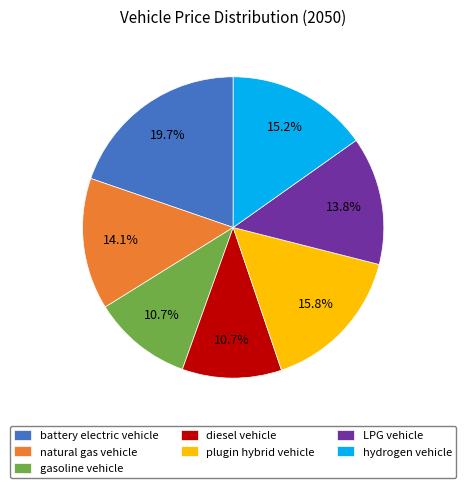

How many segments does this pie chart have?

7